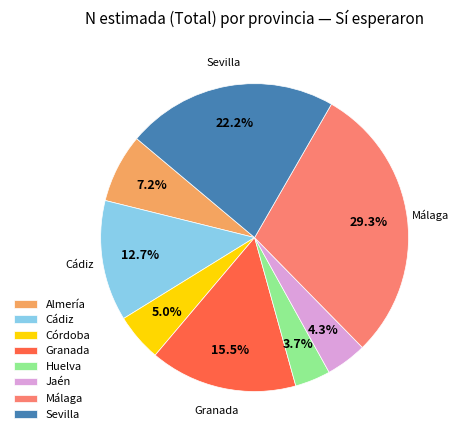

What is the total percentage of Jaén and Almería?

11.5%